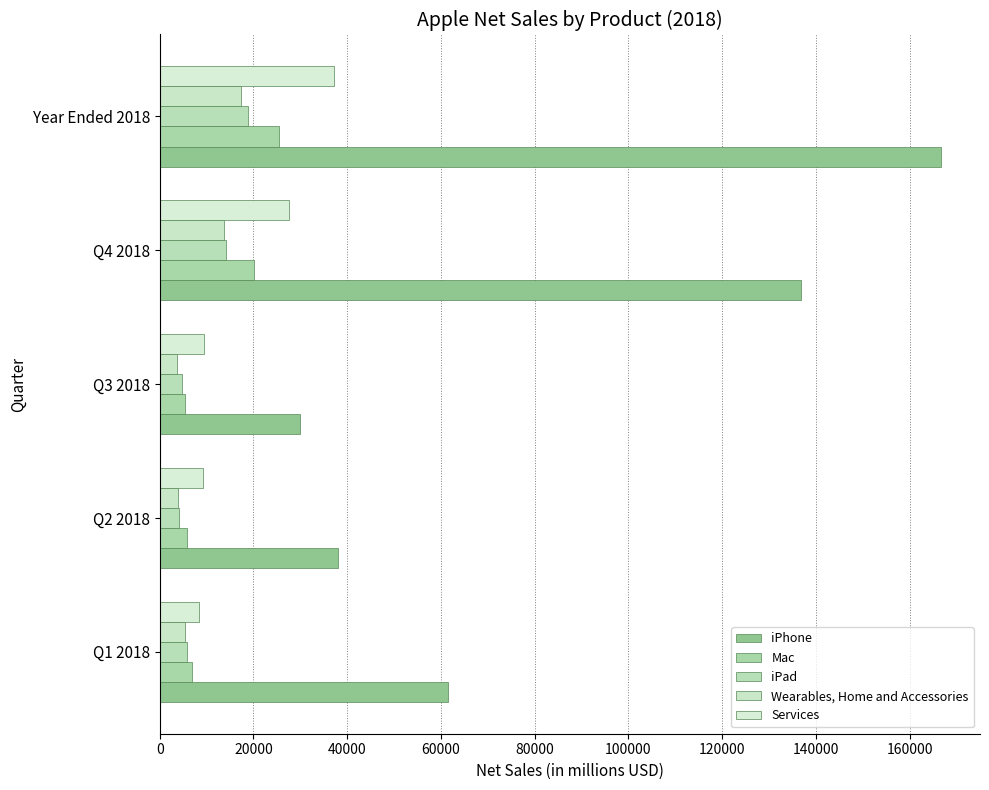

What is the difference between the maximum and minimum values in the Wearables, Home and Accessories series?

13677